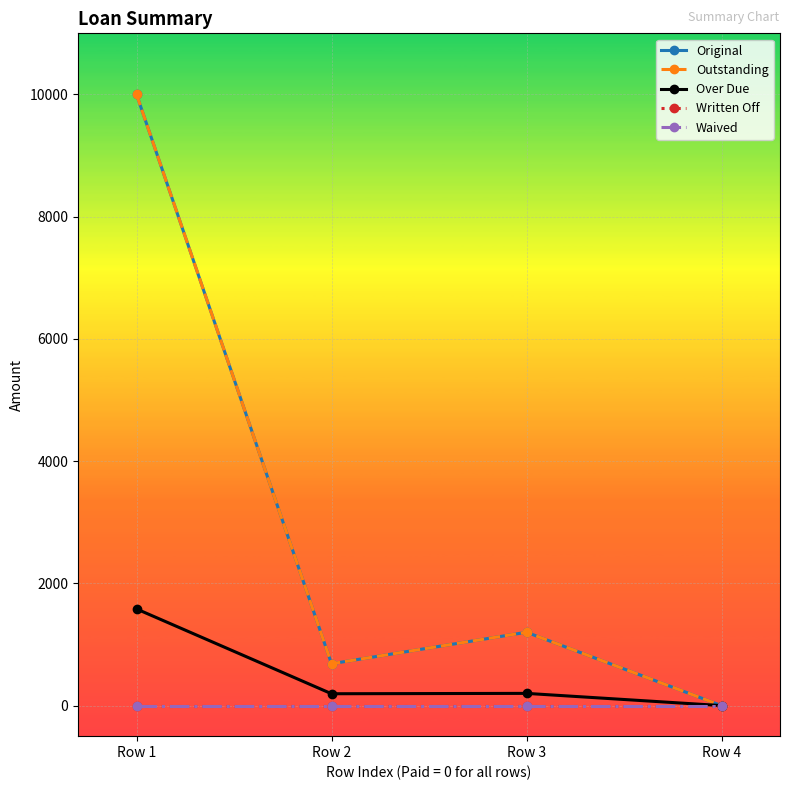

True or false: Outstanding and Waived intersect in this chart.

False